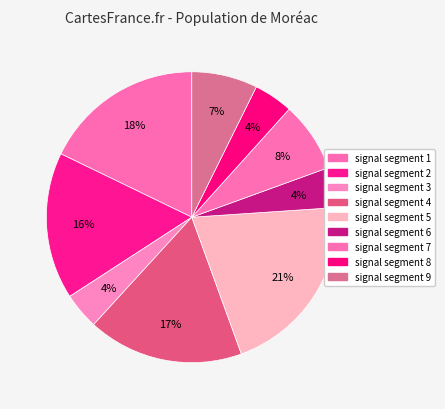

Which slice is the largest?

signal segment 5